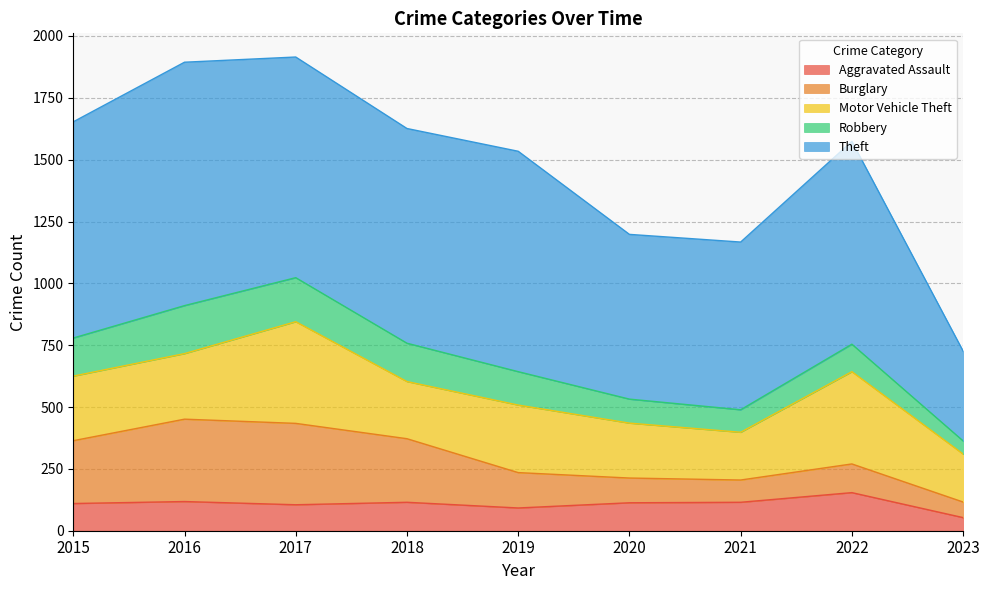

Where does the Motor Vehicle Theft series first go above 261?

2016